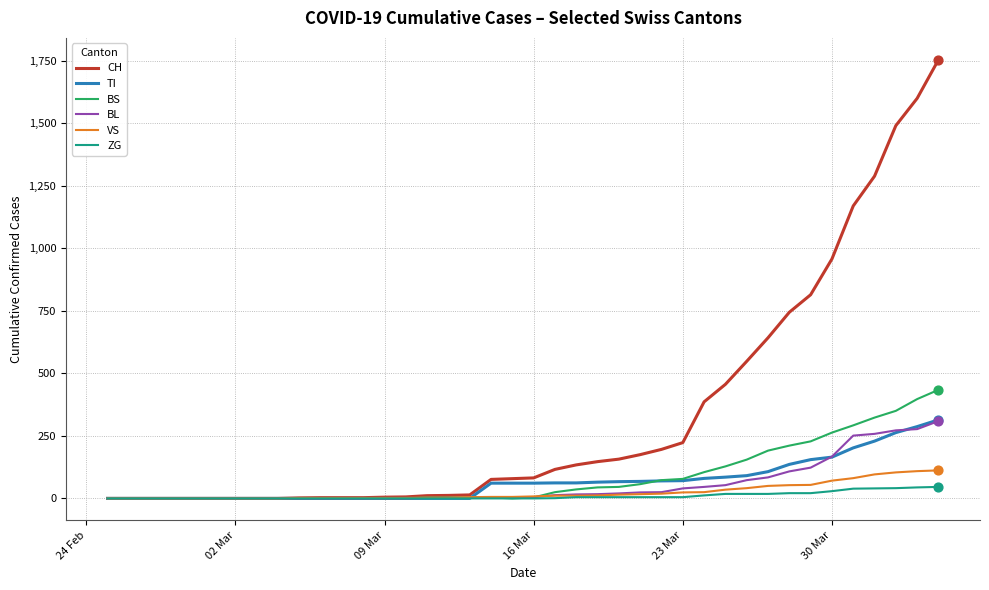

At how many categories does at least one series exceed 572?

9